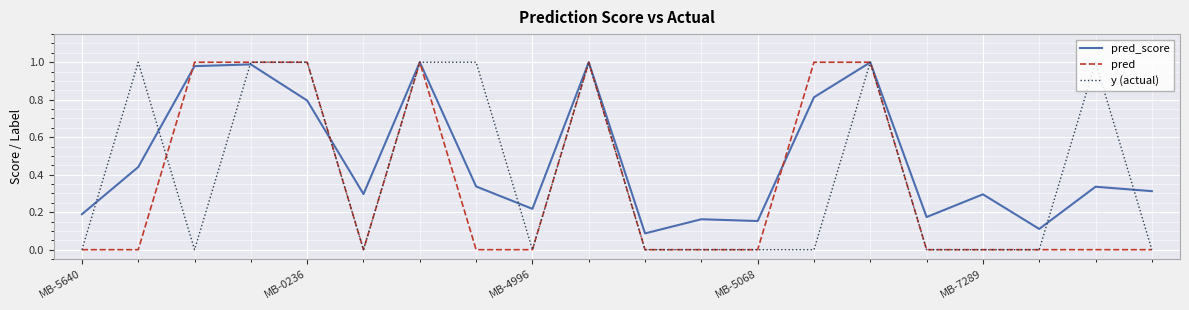

True or false: y (actual) and pred_score intersect in this chart.

True